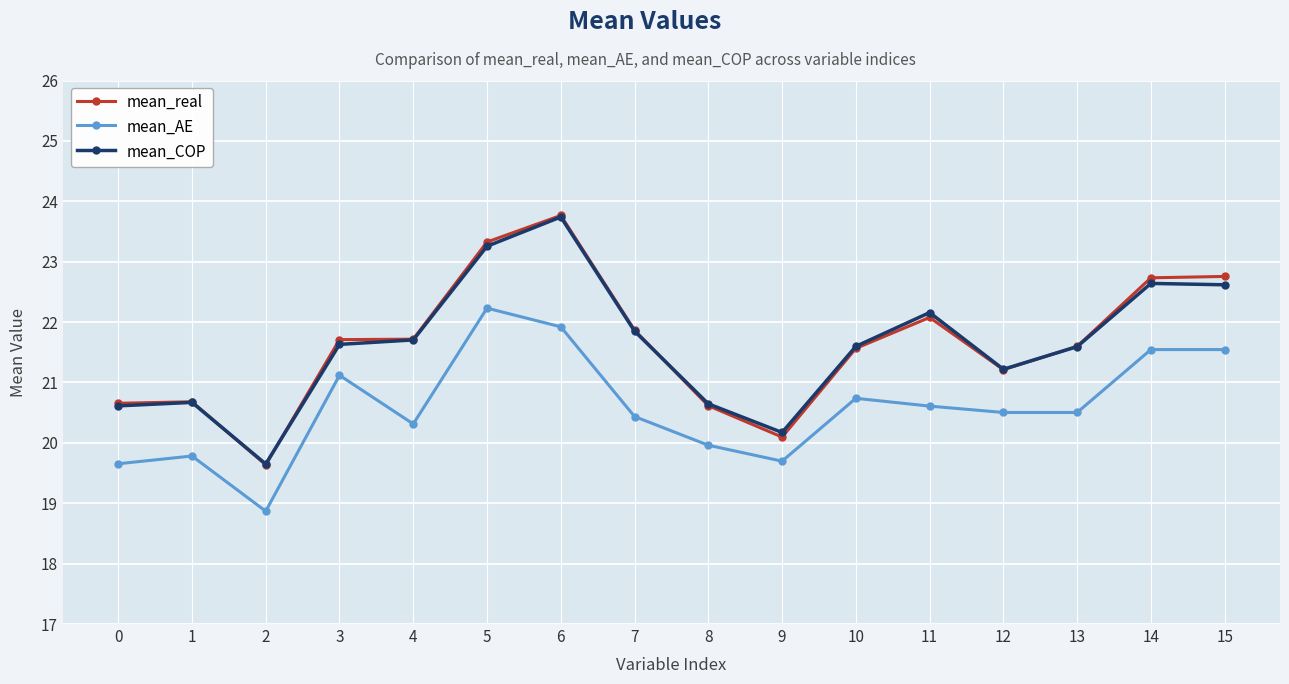

Which series has the largest range (max minus min)?

mean_real